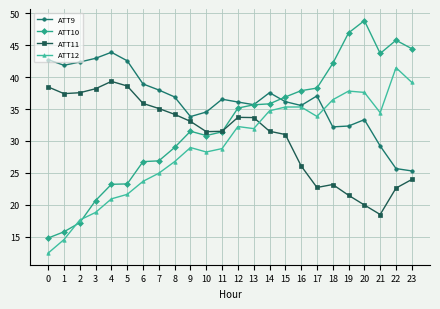

What is the difference between the highest and lowest values at 1?

27.3